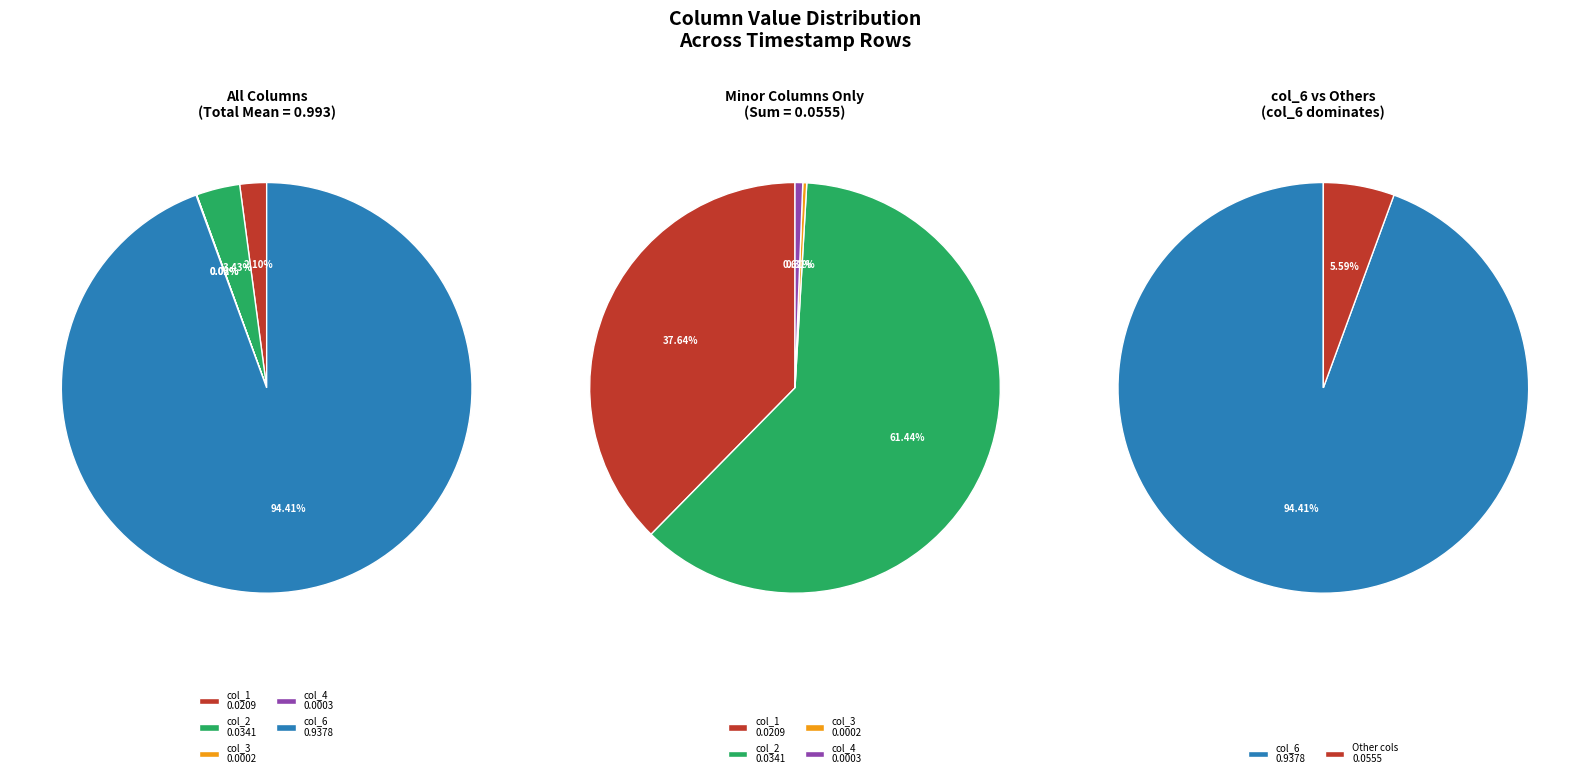

To the nearest percent, what is the average slice percentage?

20%